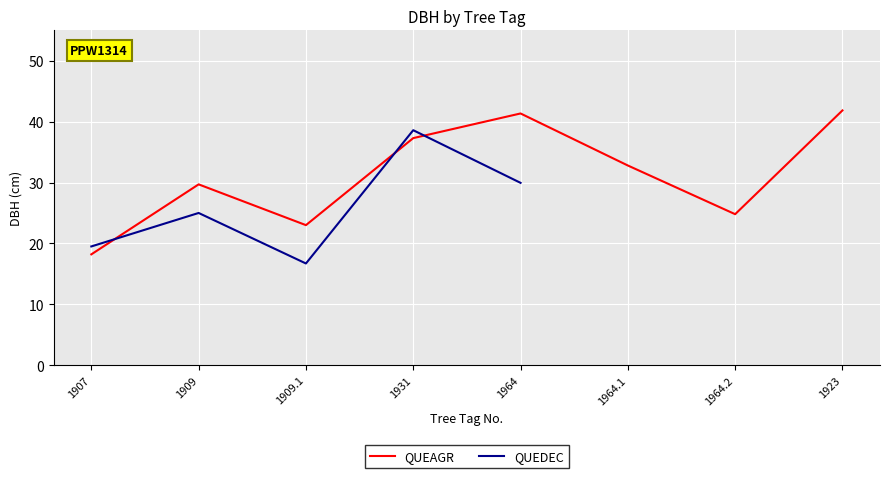

Approximately how many times larger is the value at 1907 compared to 1923?

0.4